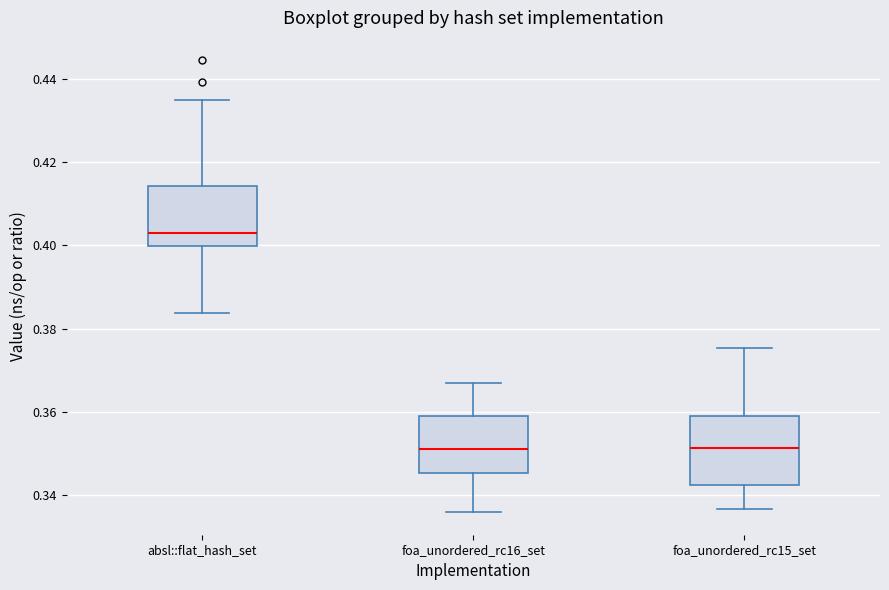

Reading left to right, read every box against the y-axis: the position of its median line, the range the box covers, and the ends of its whiskers. The values are not printed on the chart, so give them approximately, as read against the axis.

absl::flat_hash_set: median 0.404, box 0.400 to 0.414, whiskers 0.384 to 0.434
foa_unordered_rc16_set: median 0.352, box 0.346 to 0.358, whiskers 0.336 to 0.366
foa_unordered_rc15_set: median 0.352, box 0.342 to 0.358, whiskers 0.336 to 0.376